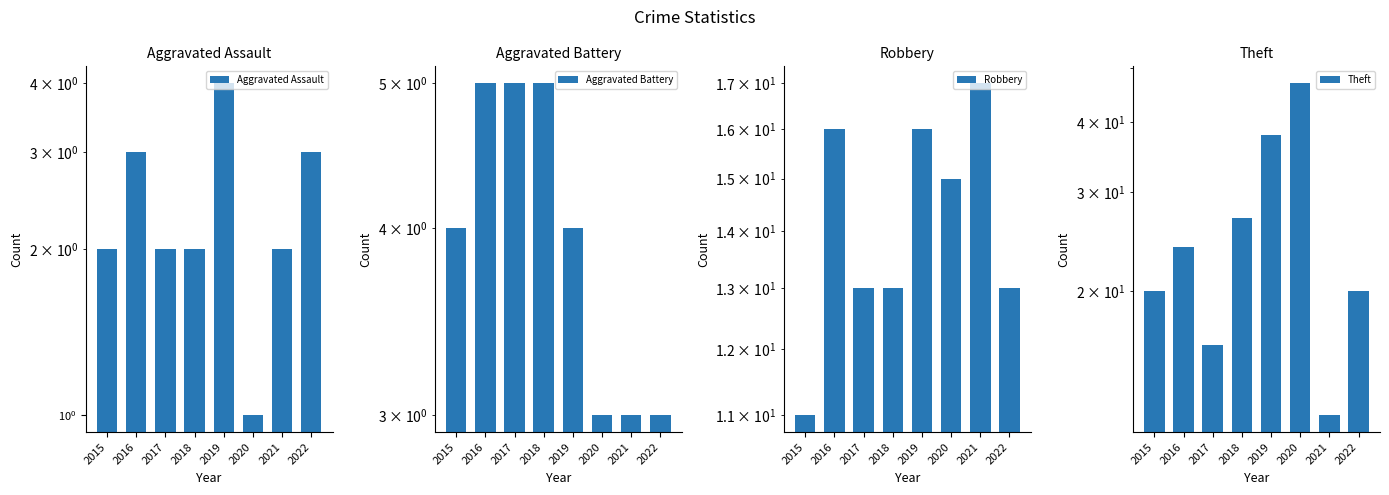

Reading left to right, what are all the values shown in this chart?

Aggravated Assault: 2015=2	2016=3	2017=2	2018=2	2019=4	2020=1	2021=2	2022=3
Aggravated Battery: 2015=4	2016=5	2017=5	2018=5	2019=4	2020=3	2021=3	2022=3
Robbery: 2015=11	2016=16	2017=13	2018=13	2019=16	2020=15	2021=17	2022=13
Theft: 2015=20	2016=24	2017=16	2018=27	2019=38	2020=47	2021=12	2022=20